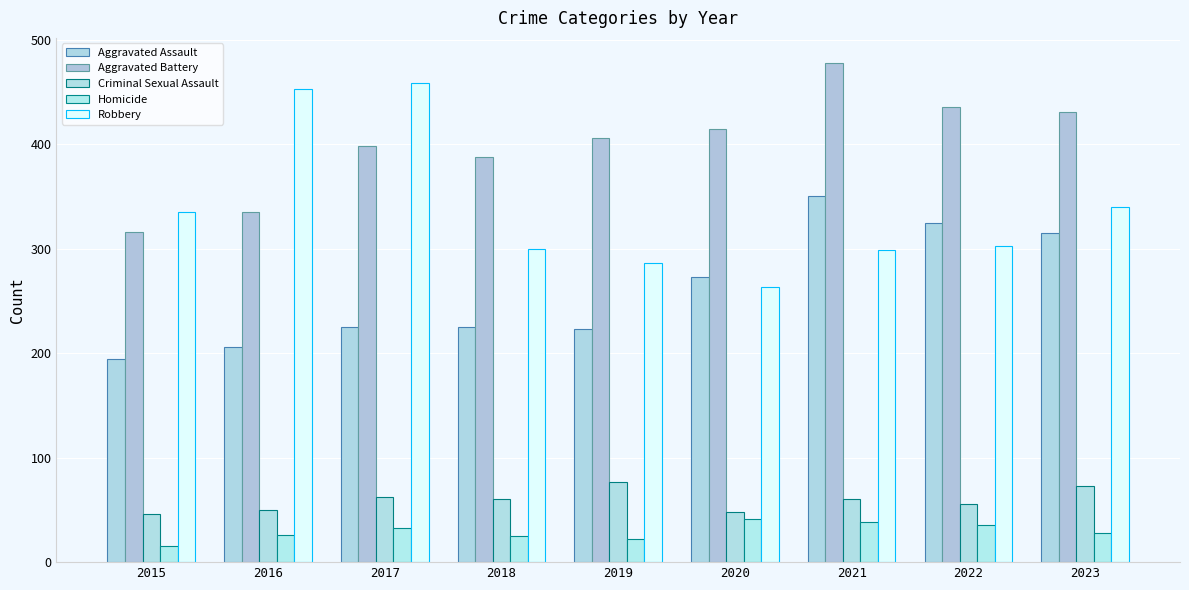

How many series are shown in this chart?

5